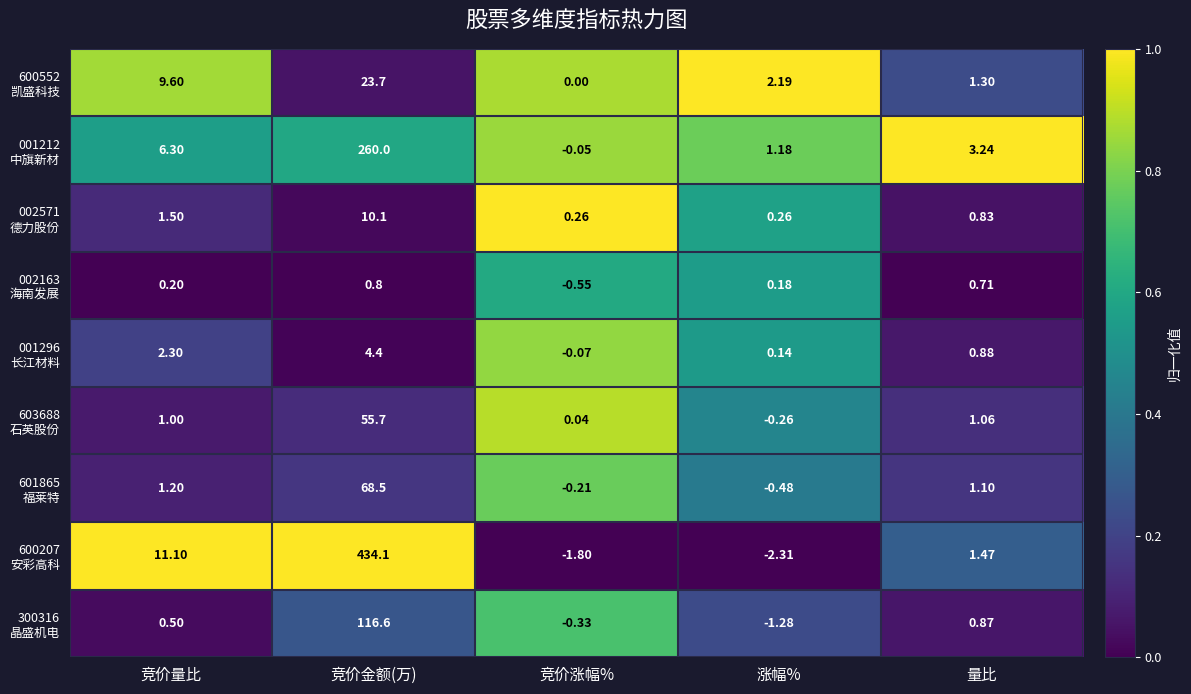

Which label corresponds to the smallest value in the chart?

涨幅%